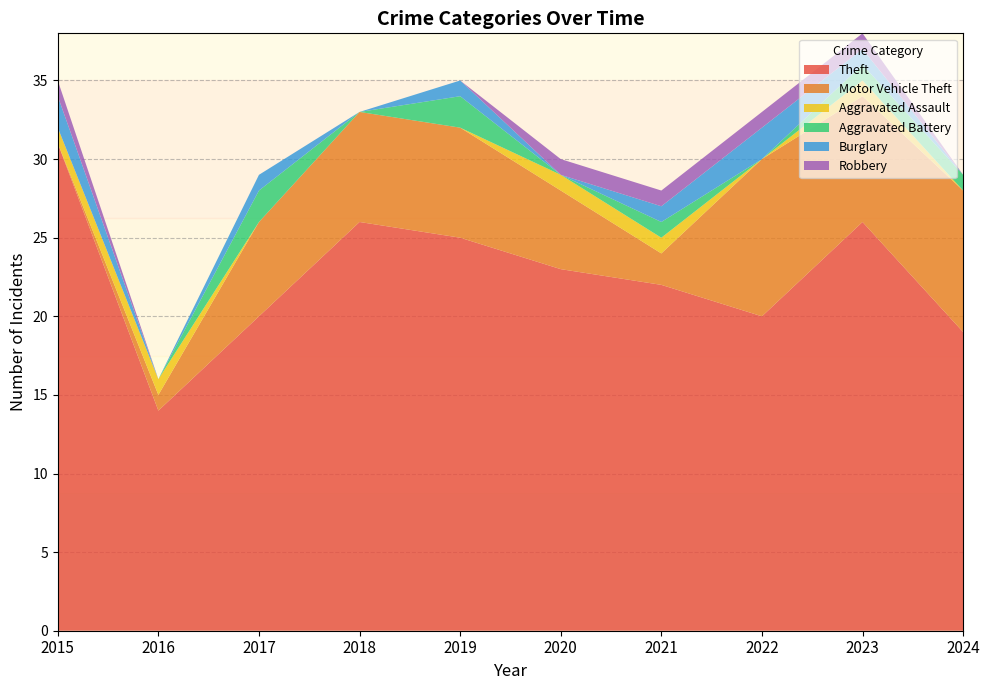

Reading left to right, list all the values displayed in this chart.

Theft: 31	14	20	26	25	23	22	20	26	19
Motor Vehicle Theft: 0	1	6	7	7	5	2	10	8	9
Aggravated Assault: 1	1	0	0	0	1	1	0	1	0
Aggravated Battery: 0	0	2	0	2	0	1	0	1	1
Burglary: 2	0	1	0	1	0	1	2	1	0
Robbery: 1	0	0	0	0	1	1	1	1	0